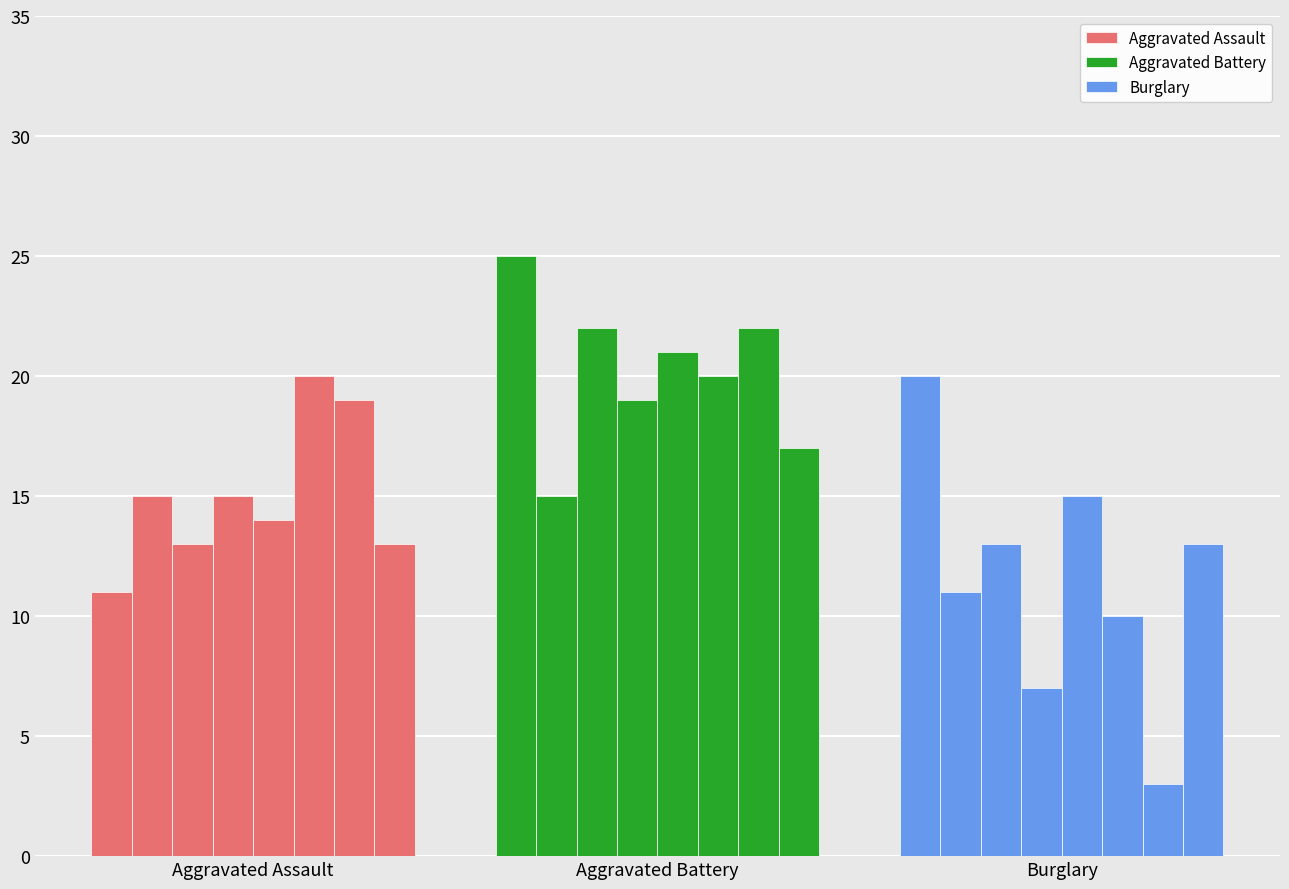

How many series are shown in this chart?

3